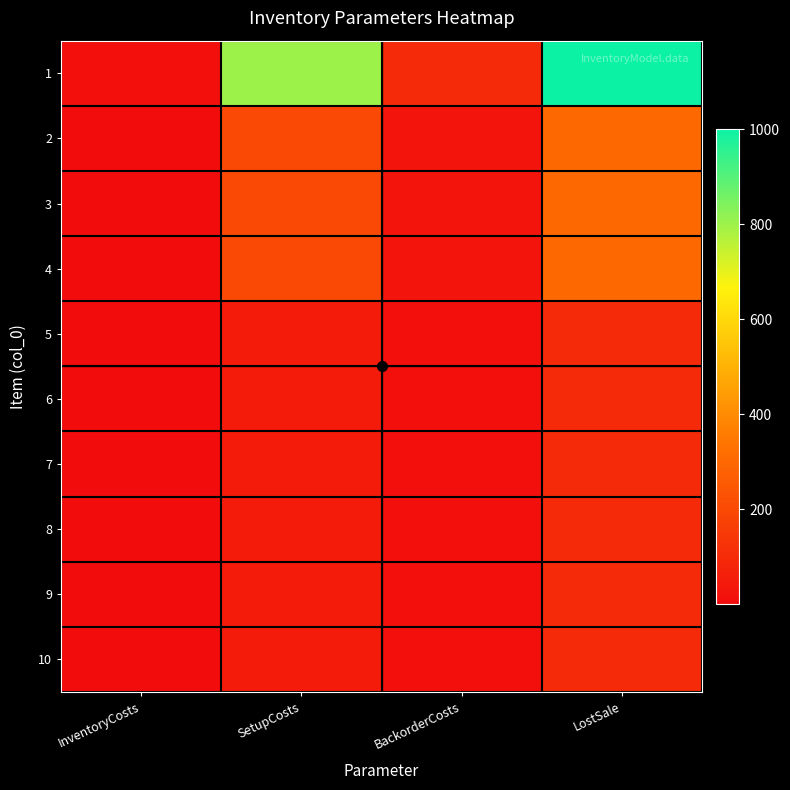

Reading left to right, extract all data points from this chart.

1: InventoryCosts=10	SetupCosts=800	BackorderCosts=100	LostSale=1000
2: InventoryCosts=3	SetupCosts=200	BackorderCosts=30	LostSale=300
3: InventoryCosts=3	SetupCosts=200	BackorderCosts=30	LostSale=300
4: InventoryCosts=3	SetupCosts=200	BackorderCosts=30	LostSale=300
5: InventoryCosts=1	SetupCosts=50	BackorderCosts=10	LostSale=100
6: InventoryCosts=1	SetupCosts=50	BackorderCosts=10	LostSale=100
7: InventoryCosts=1	SetupCosts=50	BackorderCosts=10	LostSale=100
8: InventoryCosts=1	SetupCosts=50	BackorderCosts=10	LostSale=100
9: InventoryCosts=1	SetupCosts=50	BackorderCosts=10	LostSale=100
10: InventoryCosts=1	SetupCosts=50	BackorderCosts=10	LostSale=100